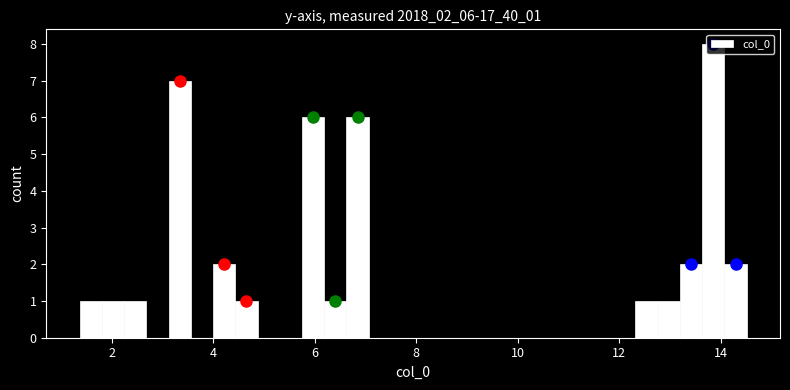

Read against the x-axis, roughly where is the centre of the tallest bar?

13.8